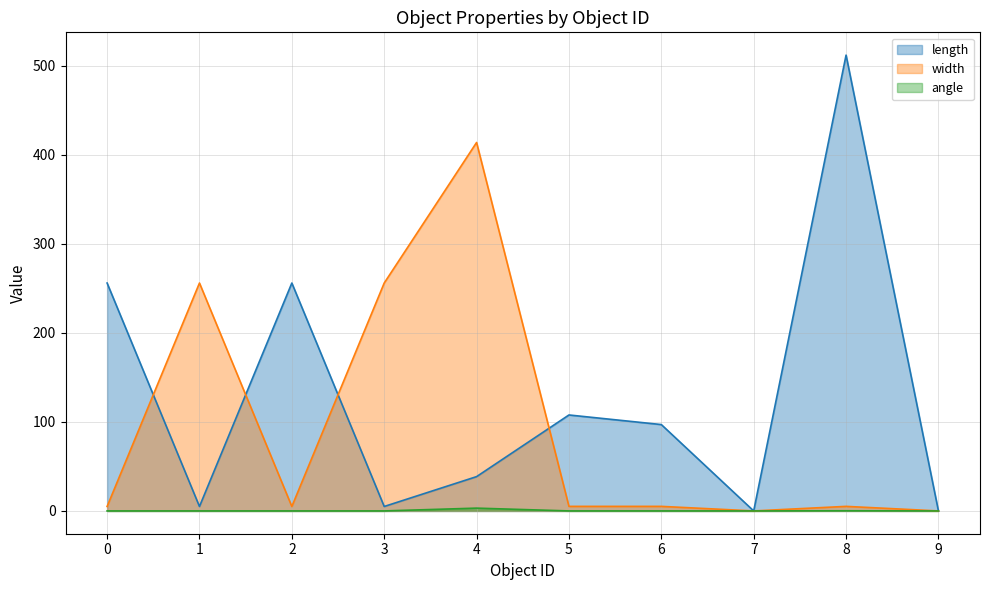

What is the value of the width point at the 5th from the left?

413.9